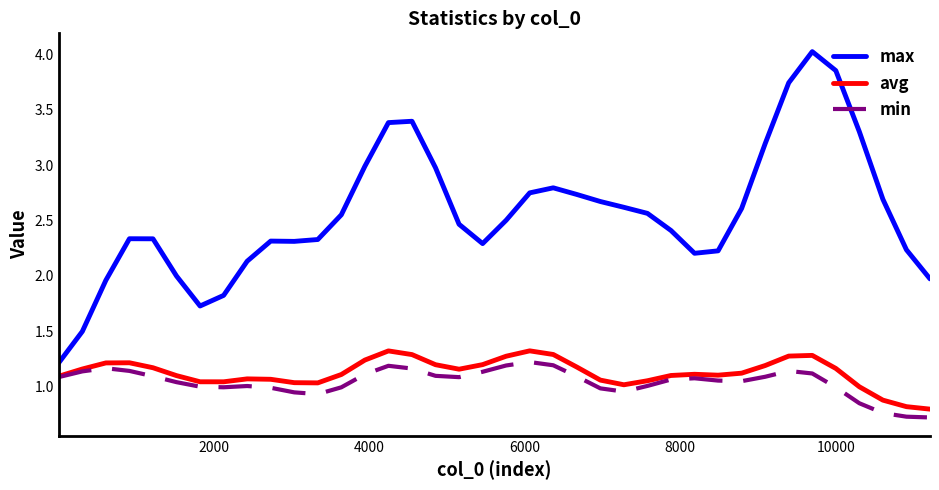

Which series has the largest total across all categories?

max